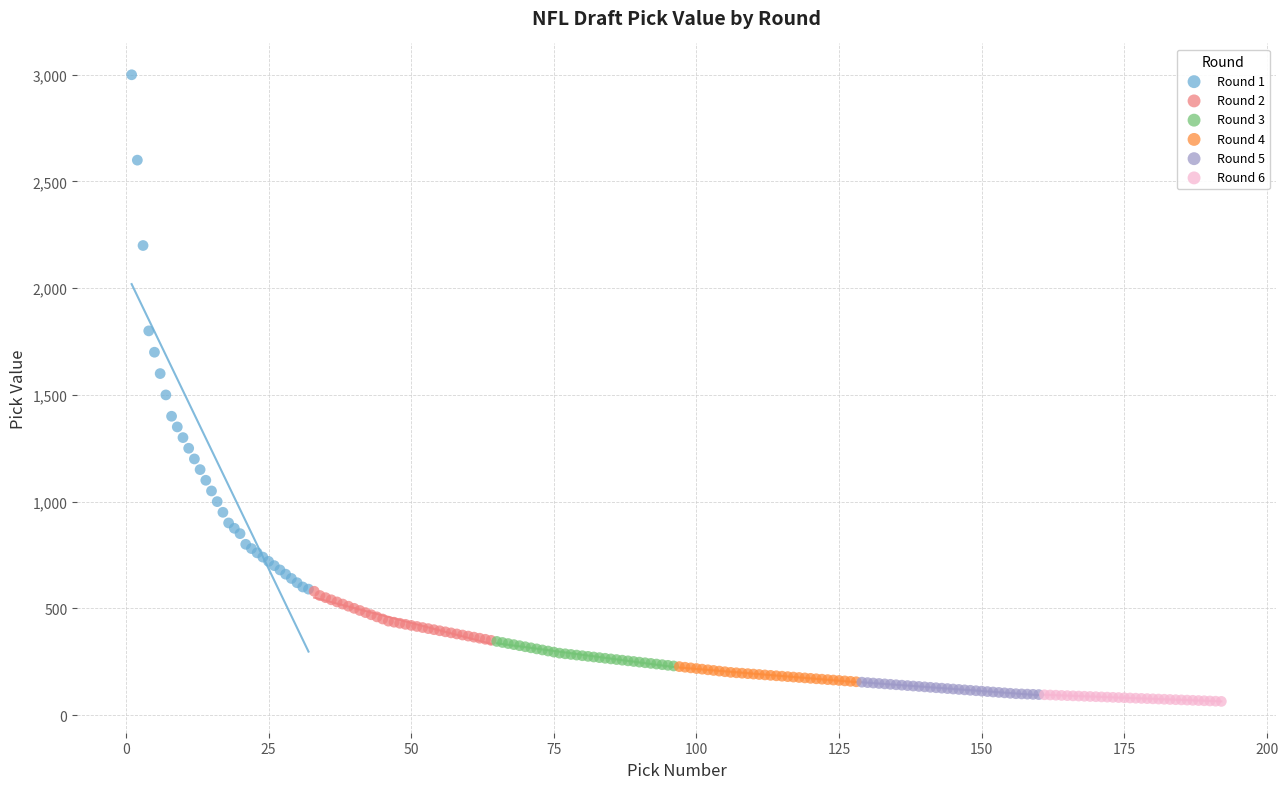

Which series has the widest spread of Y values?

Round 1